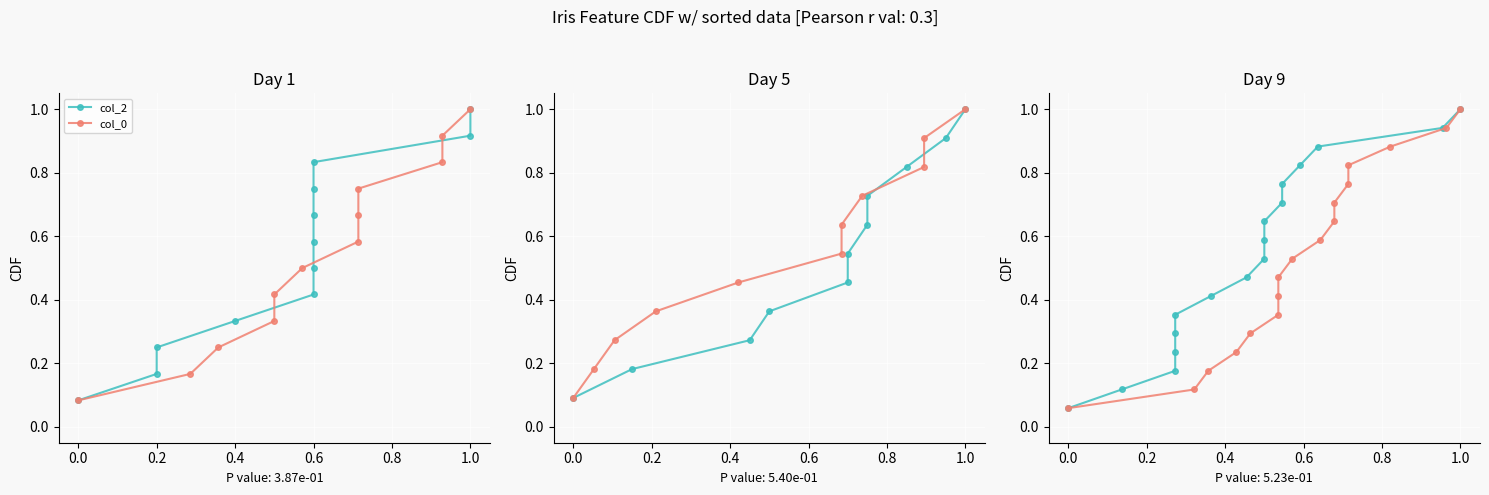

What is the sum of all col_2 values?

9.0